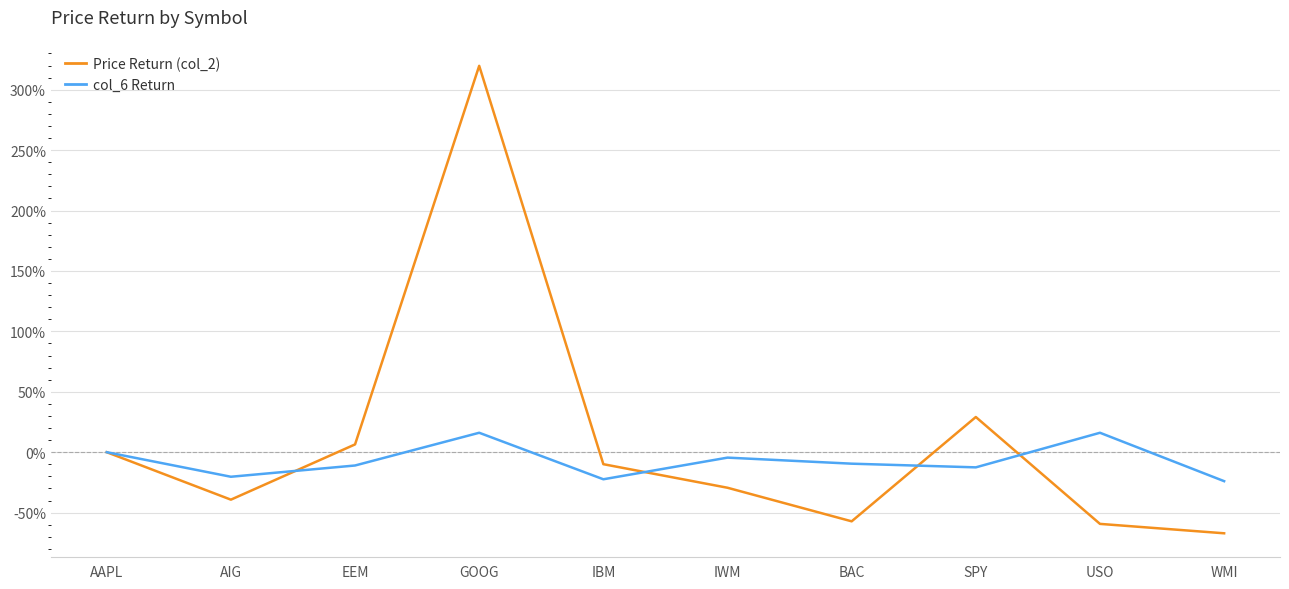

Count the number of categories in the chart.

10